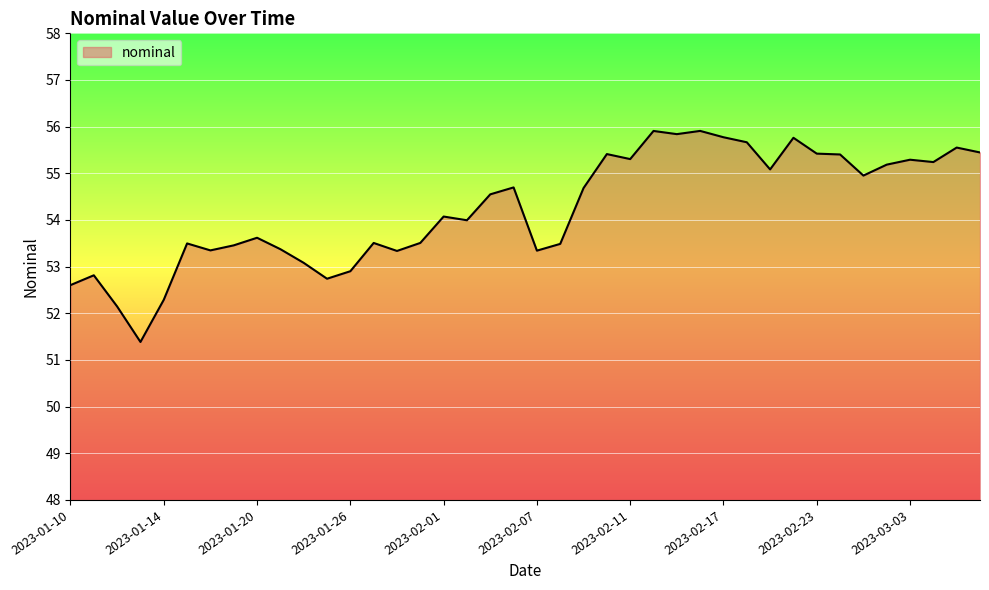

What is the difference between the second highest and minimum values?

4.5